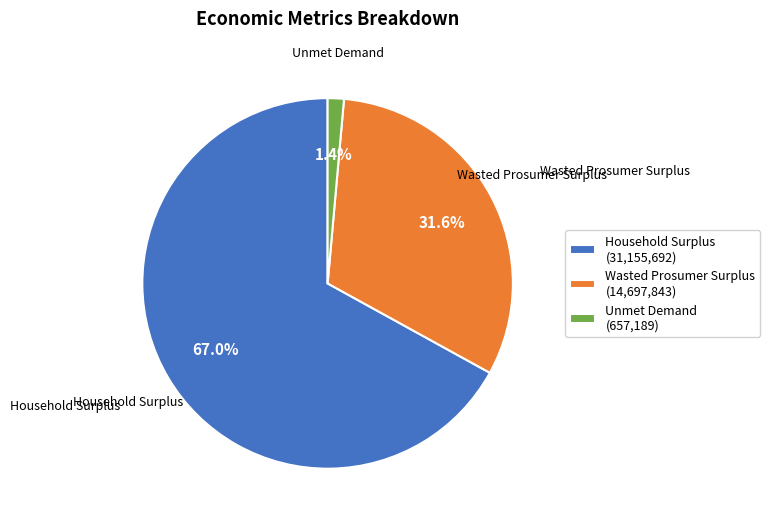

True or false: Unmet Demand accounts for 14% of the total.

False